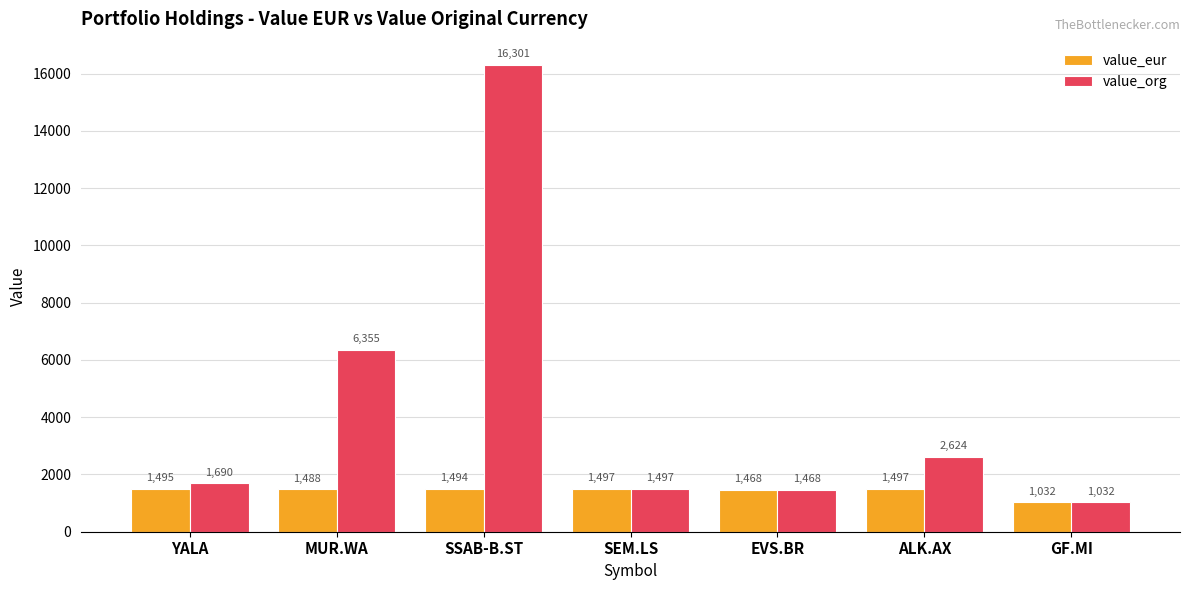

What is the sum of all value_eur values?

9971.0